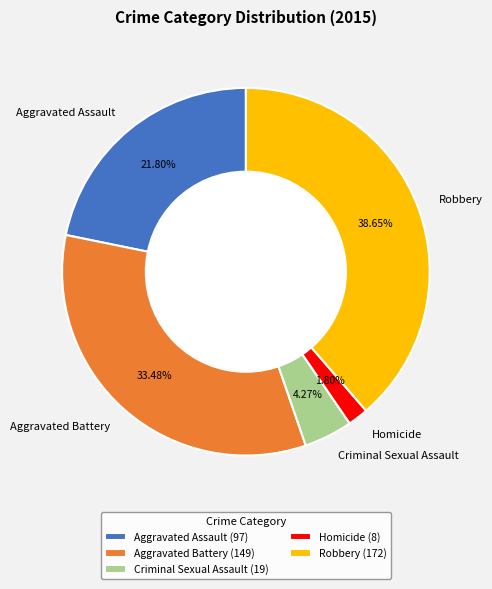

Which has a higher value, Homicide or Criminal Sexual Assault?

Criminal Sexual Assault